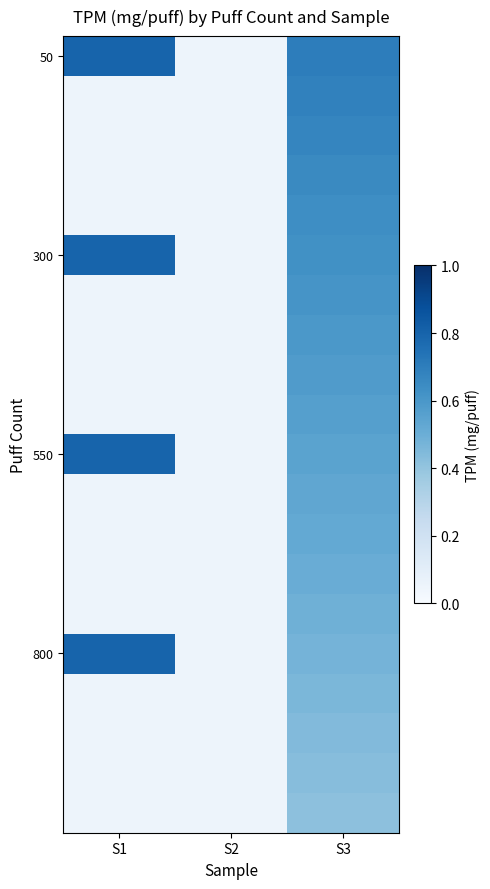

What is the total value across all series at S1?

4.0